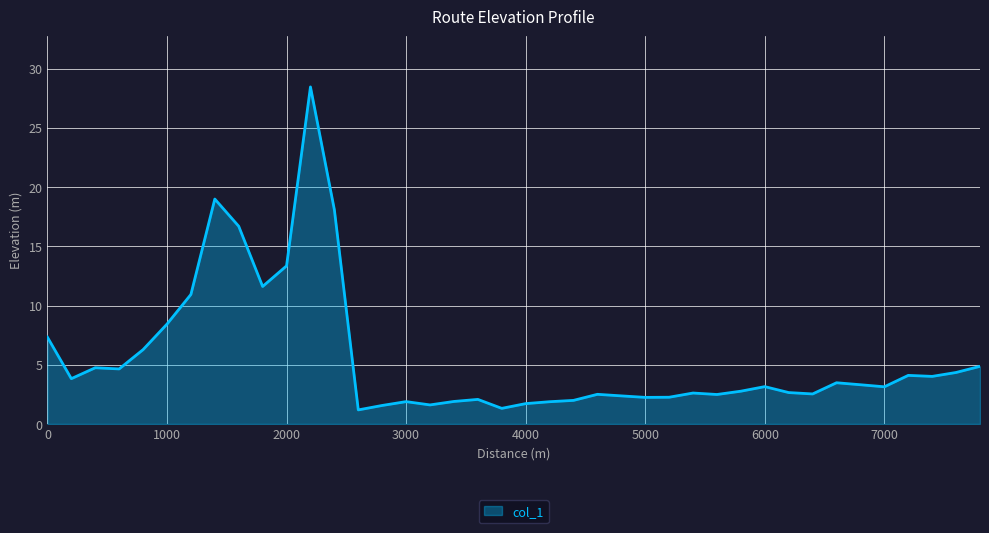

What is the difference between the maximum and minimum values?

27.3